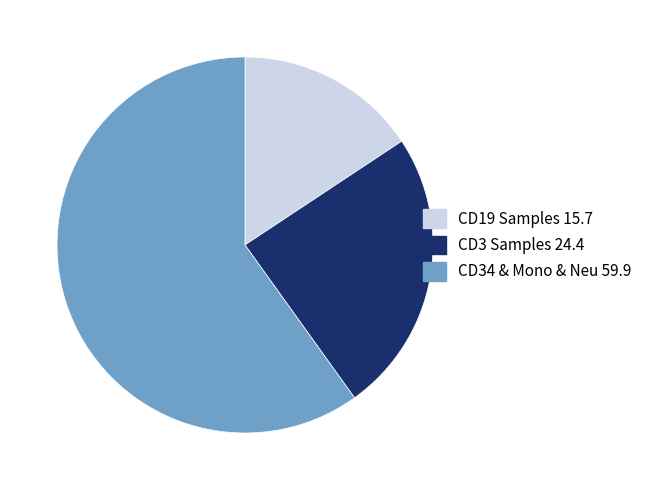

What is the ratio of the value at CD34 & Mono & Neu 59.9 to the value at CD19 Samples 15.7?

3.8